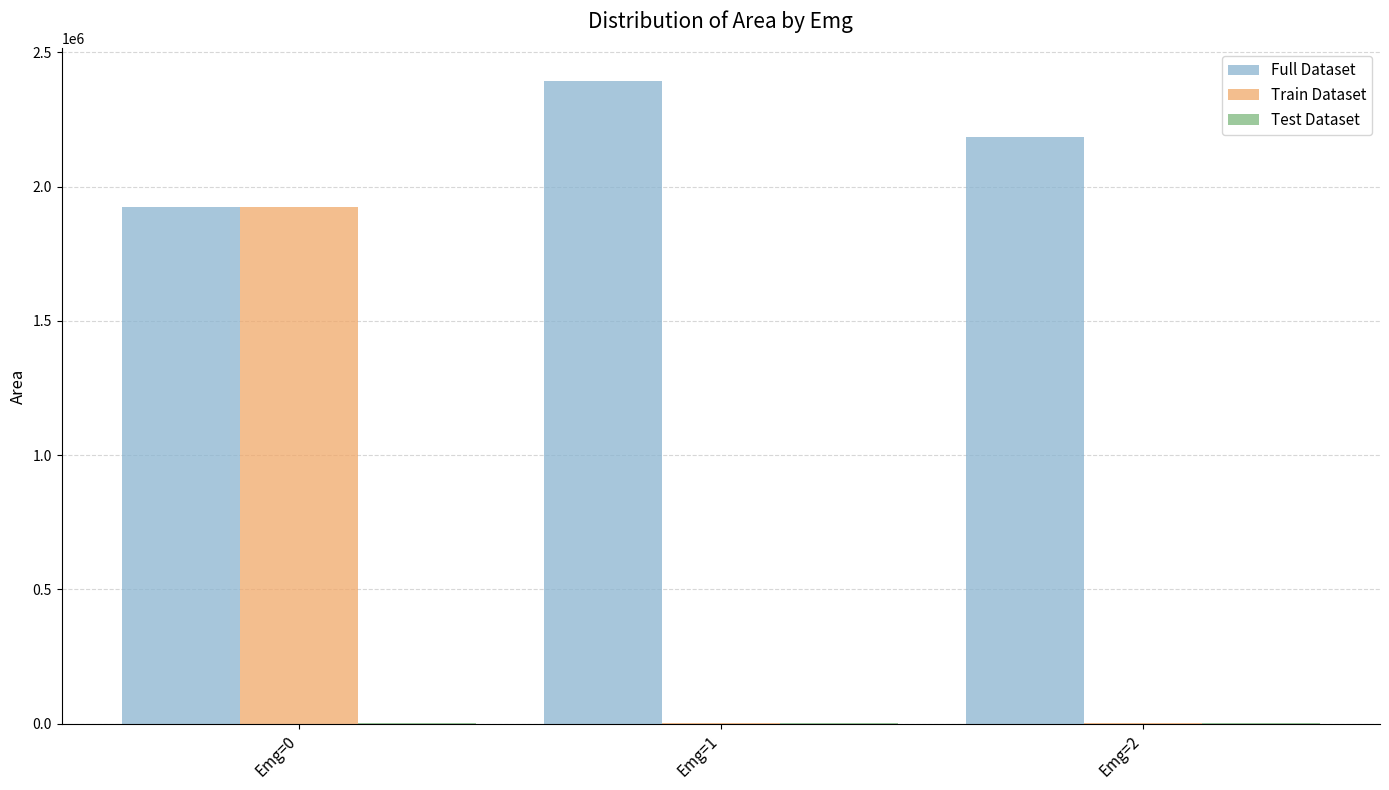

Where is Full Dataset nearest to the value 2159490?

Emg=2